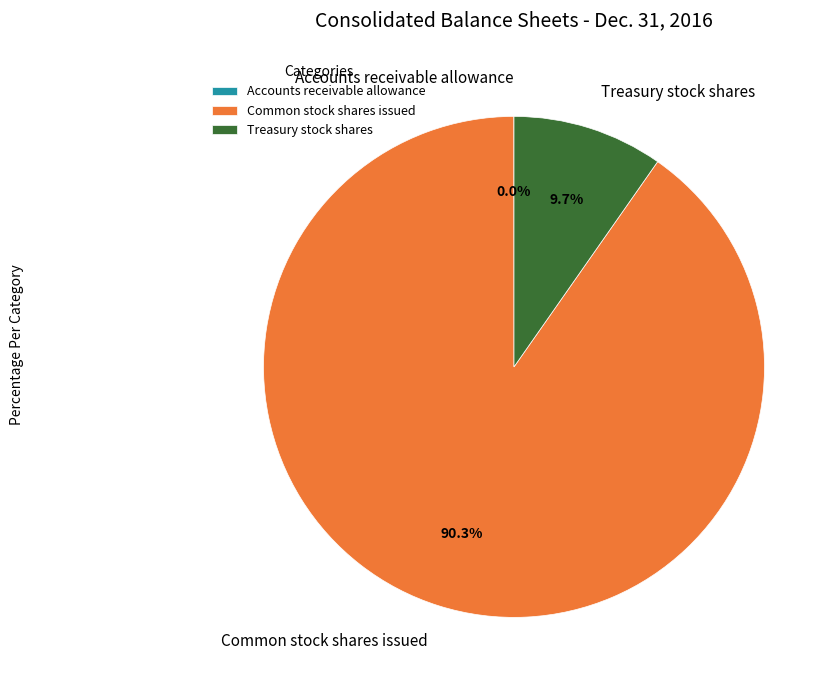

To the nearest percent, what is the average slice percentage?

33%